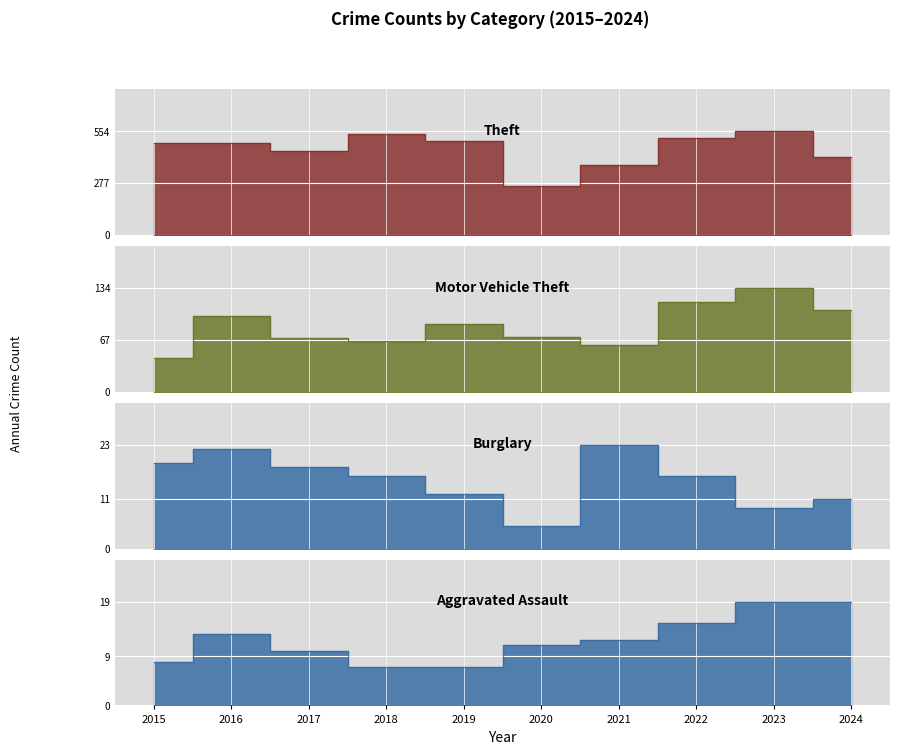

At 2016, list the series in order from smallest to largest.

Aggravated Assault, Burglary, Motor Vehicle Theft, Theft